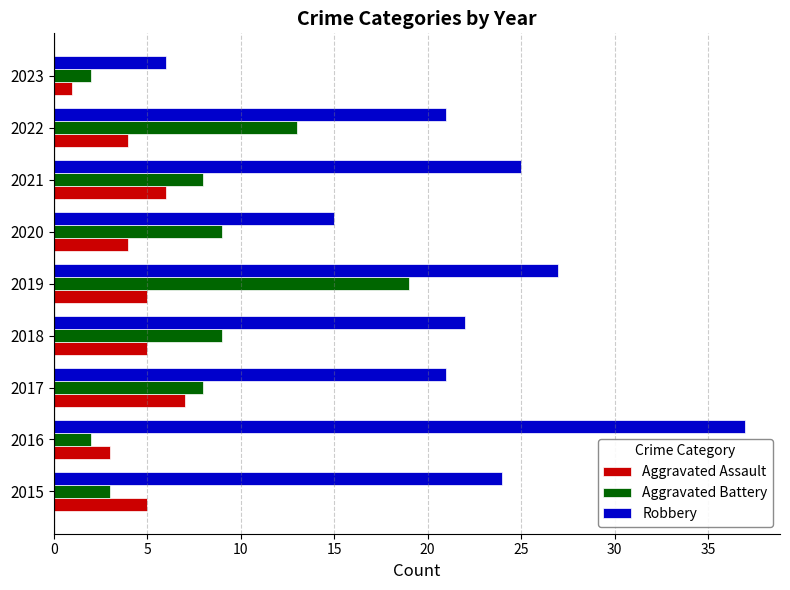

The value of Aggravated Battery at 2015 is 3. True or false?

True